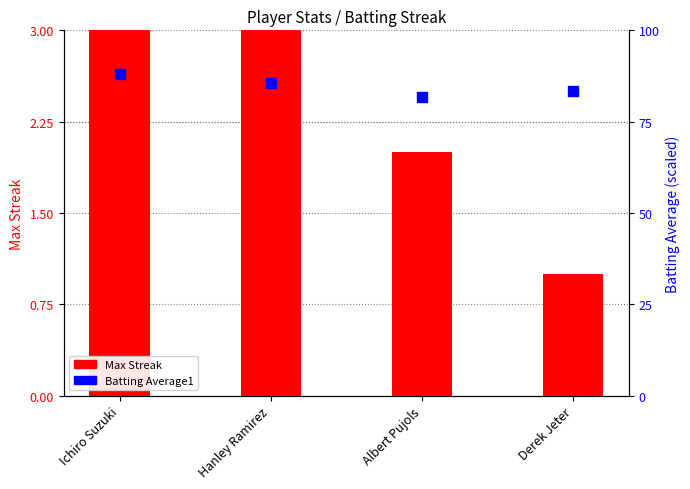

What is the total value across all series at Albert Pujols?

83.8